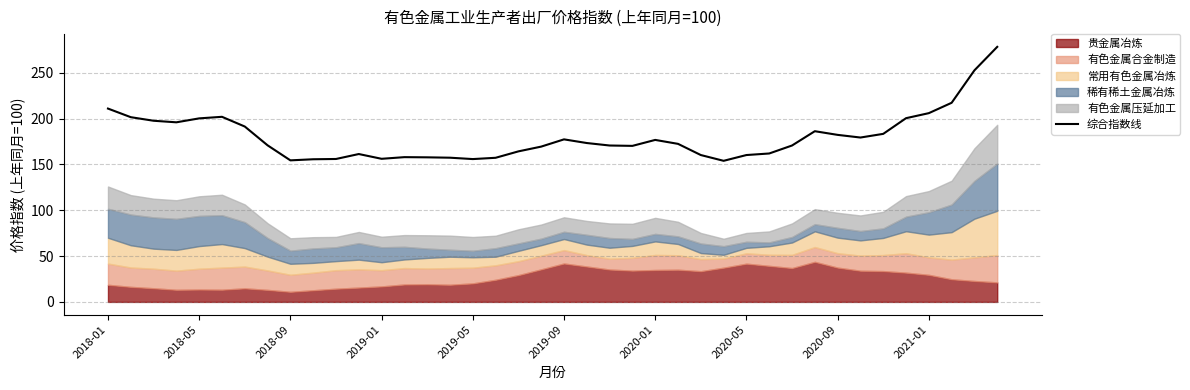

Where is the data nearest to the value 216?

37